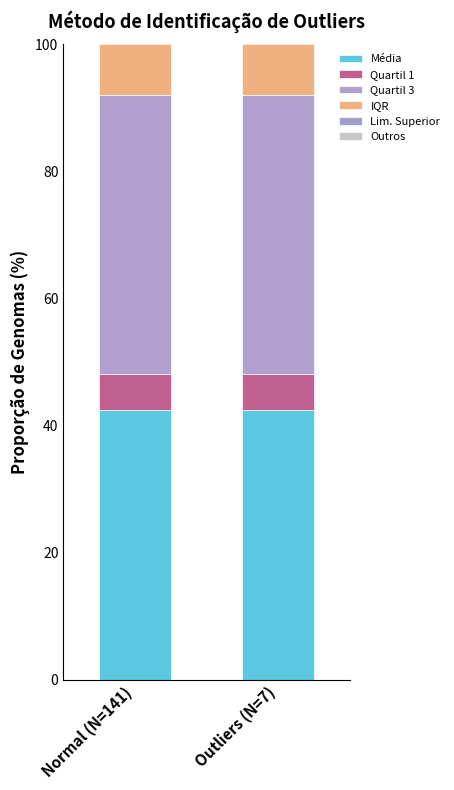

What value does the Quartil 3 series have at Normal (N=141)?

43.9